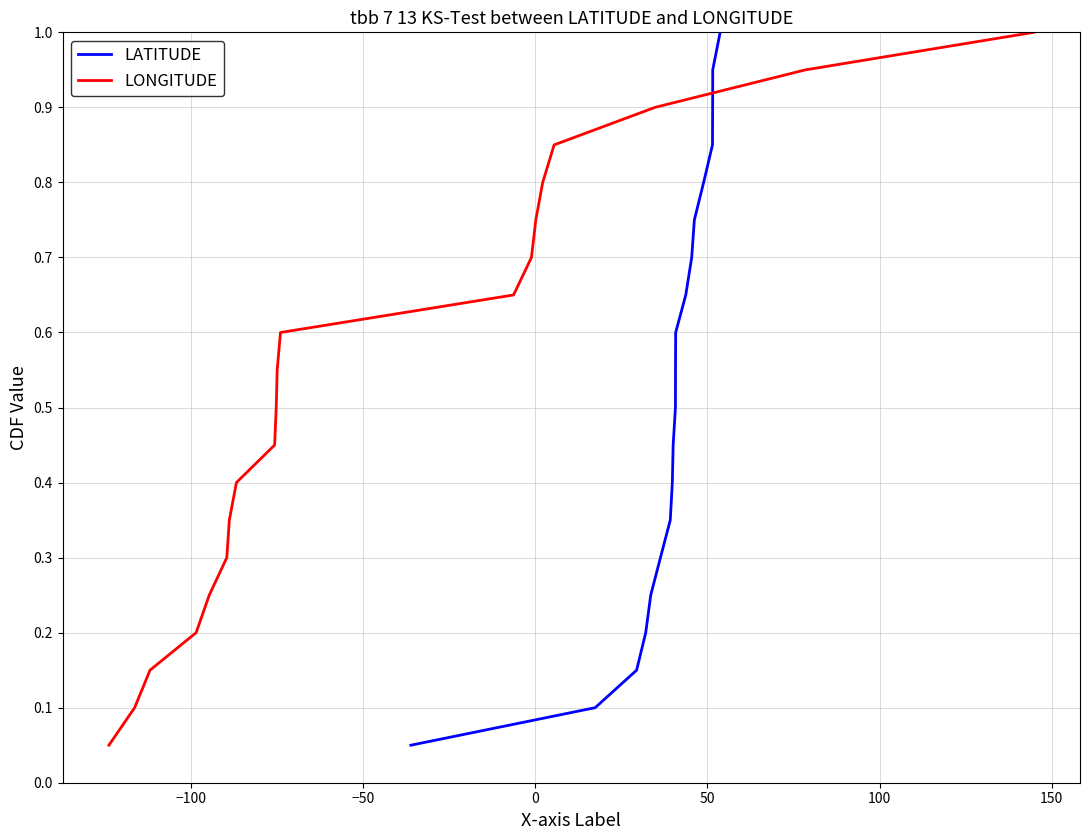

What are all the series names shown in the legend?

LATITUDE, LONGITUDE